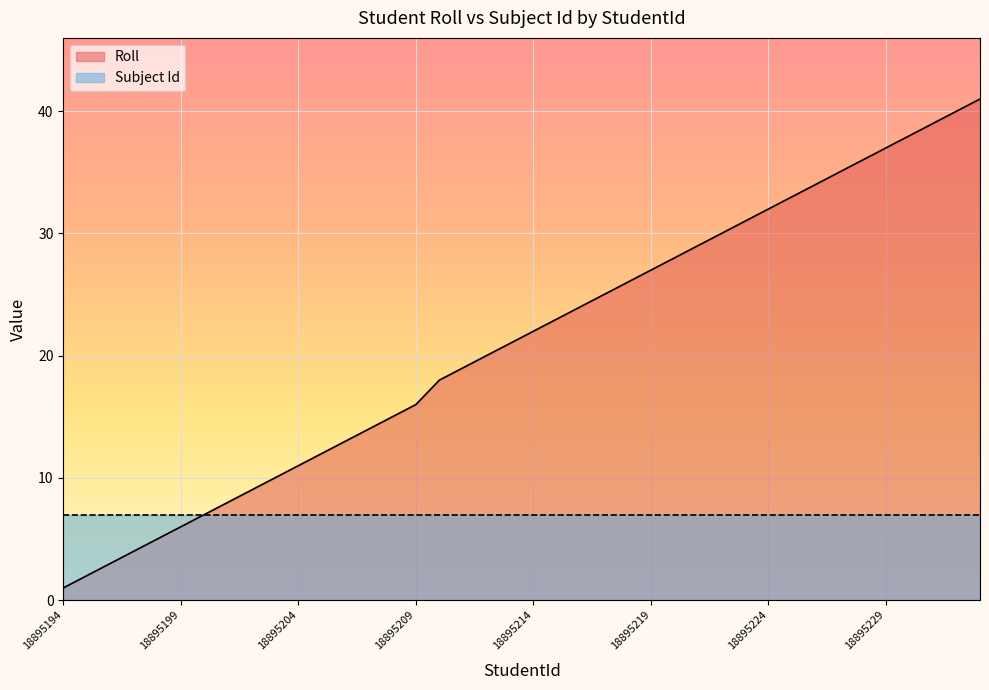

Is it true that the value at 18895207 is 7?

False